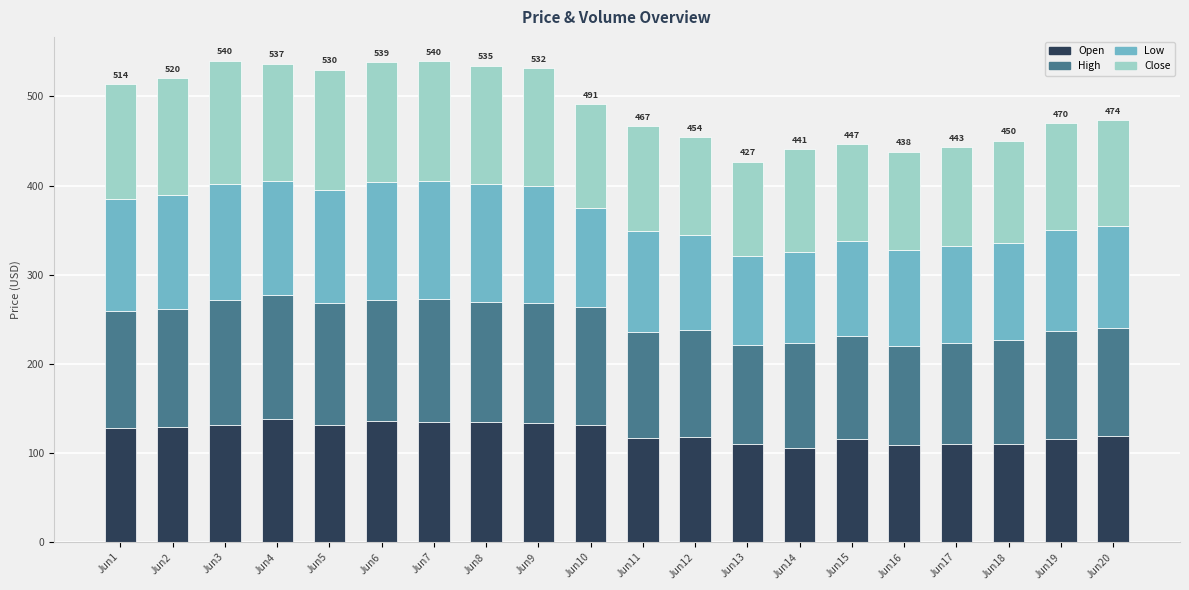

What is the maximum value for Open?

137.7